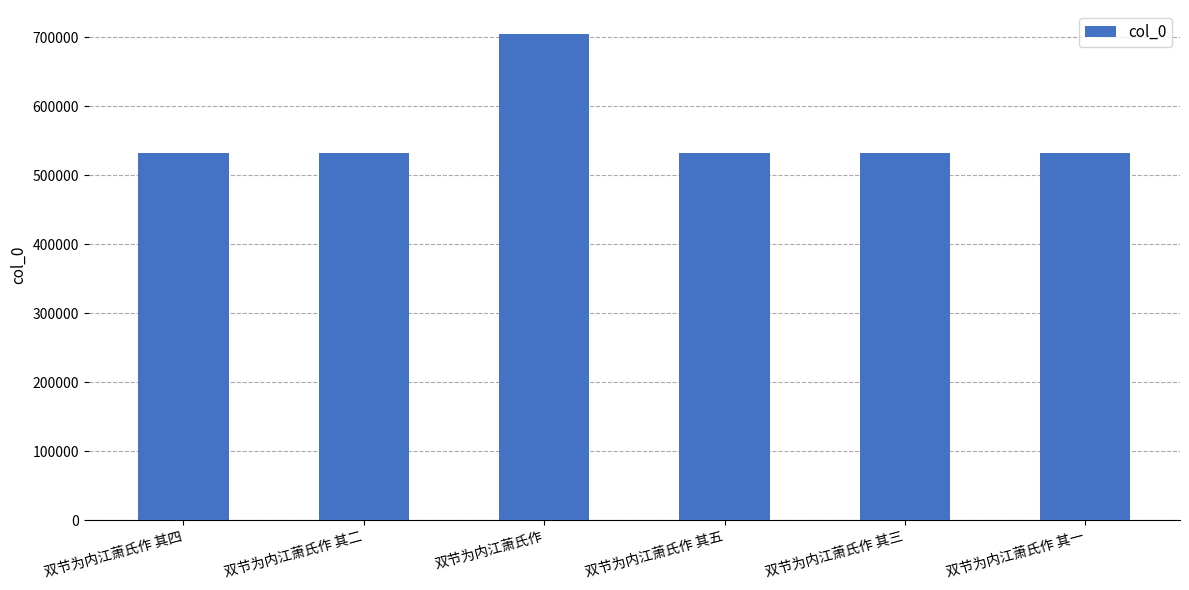

Is it true that the value at 双节为内江萧氏作 其四 is 773884?

False